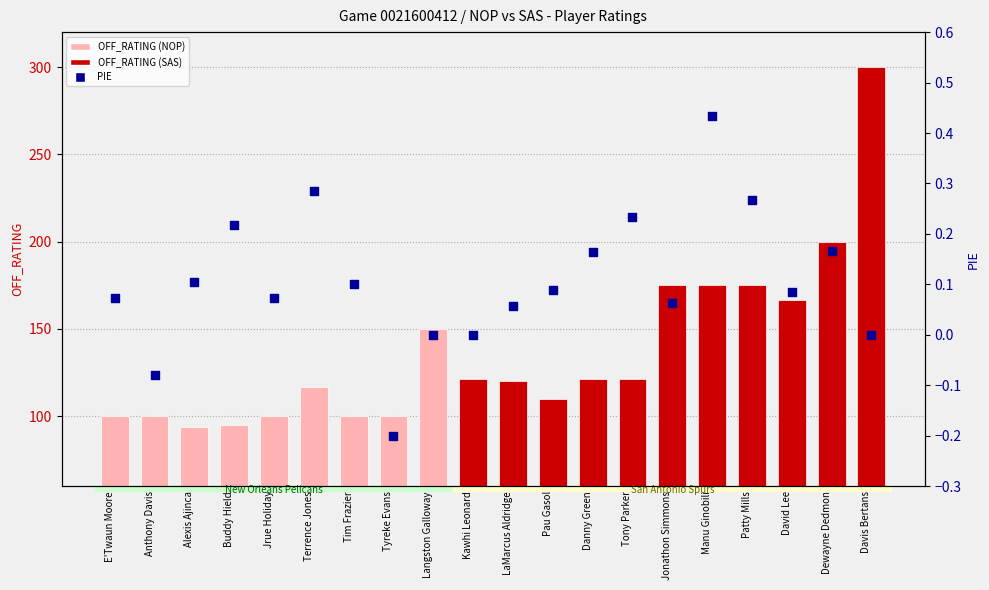

Which series contains the highest Y value?

OFF_RATING